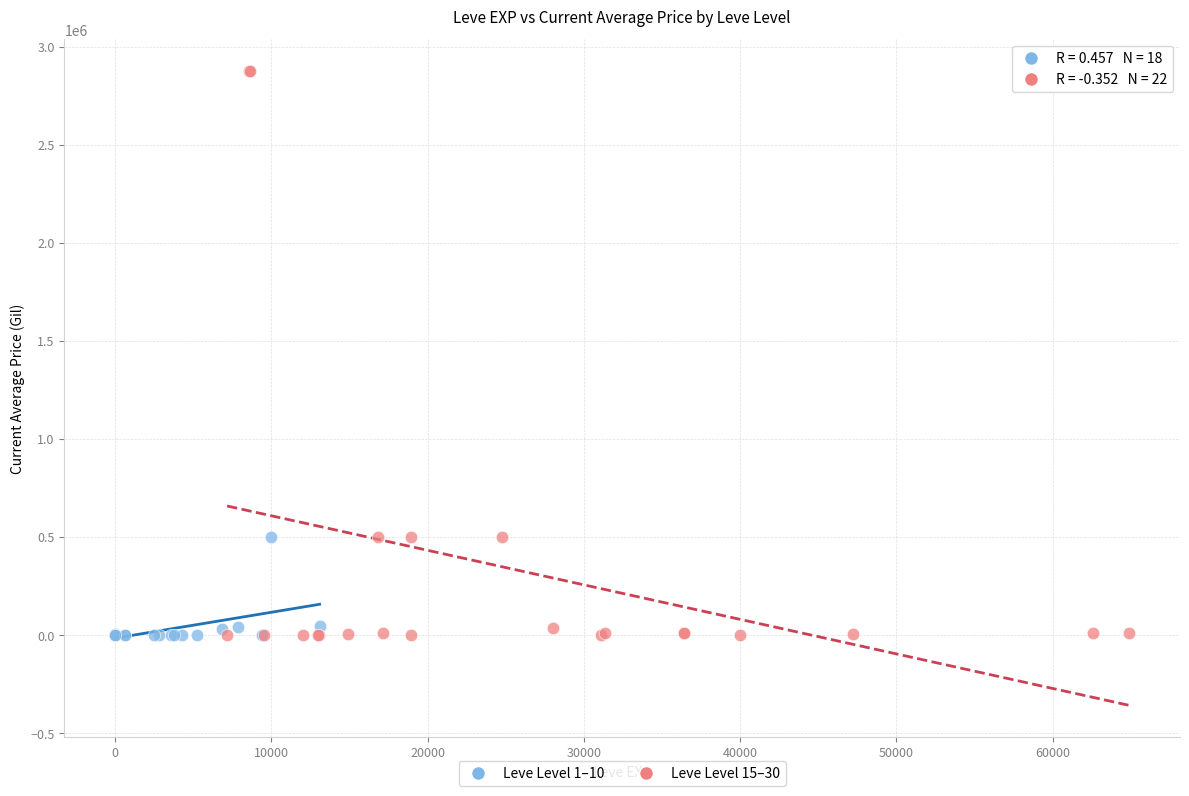

Which series has the largest Y range (max minus min)?

Leve Level 15–30